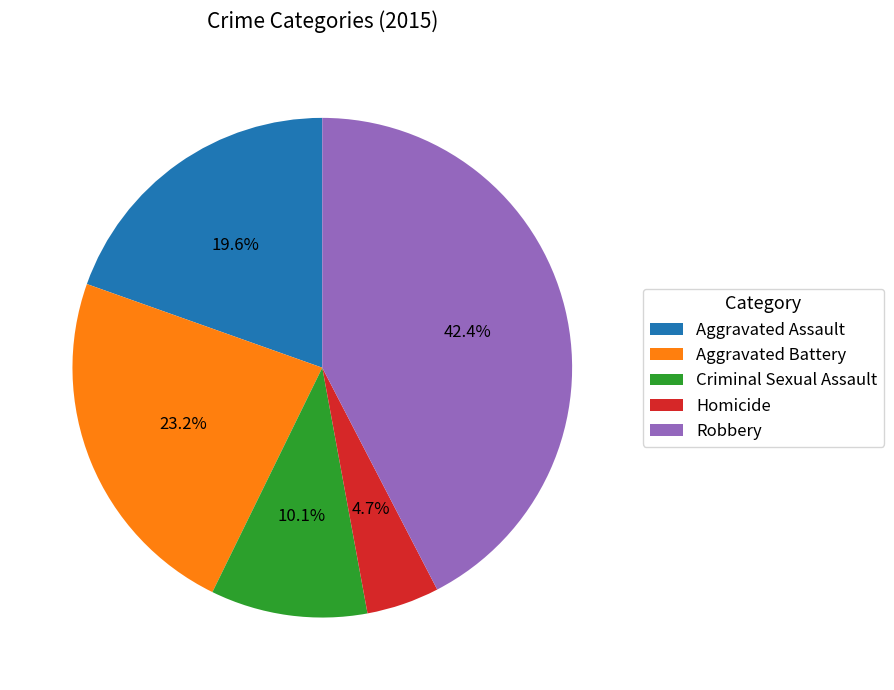

Which slice is the largest?

Robbery